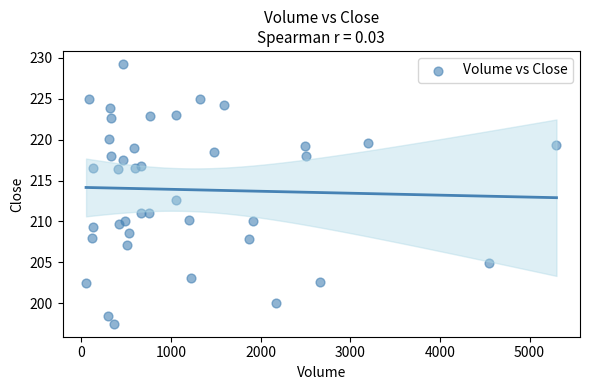

What Y value in the scatter plot is closest to 213?

212.6